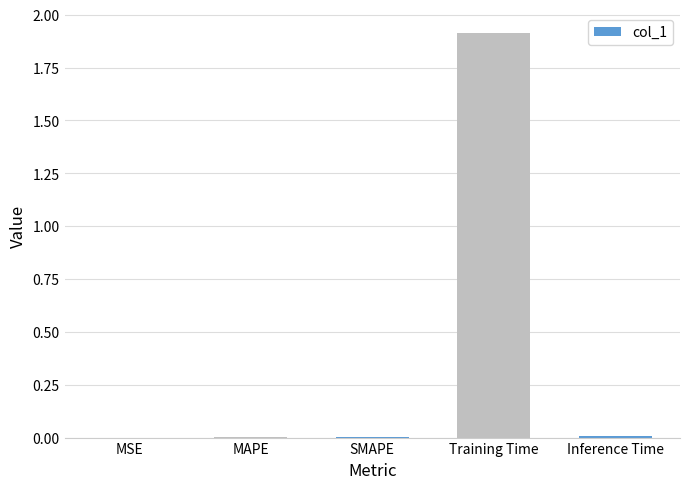

What is the sum of all values?

1.9